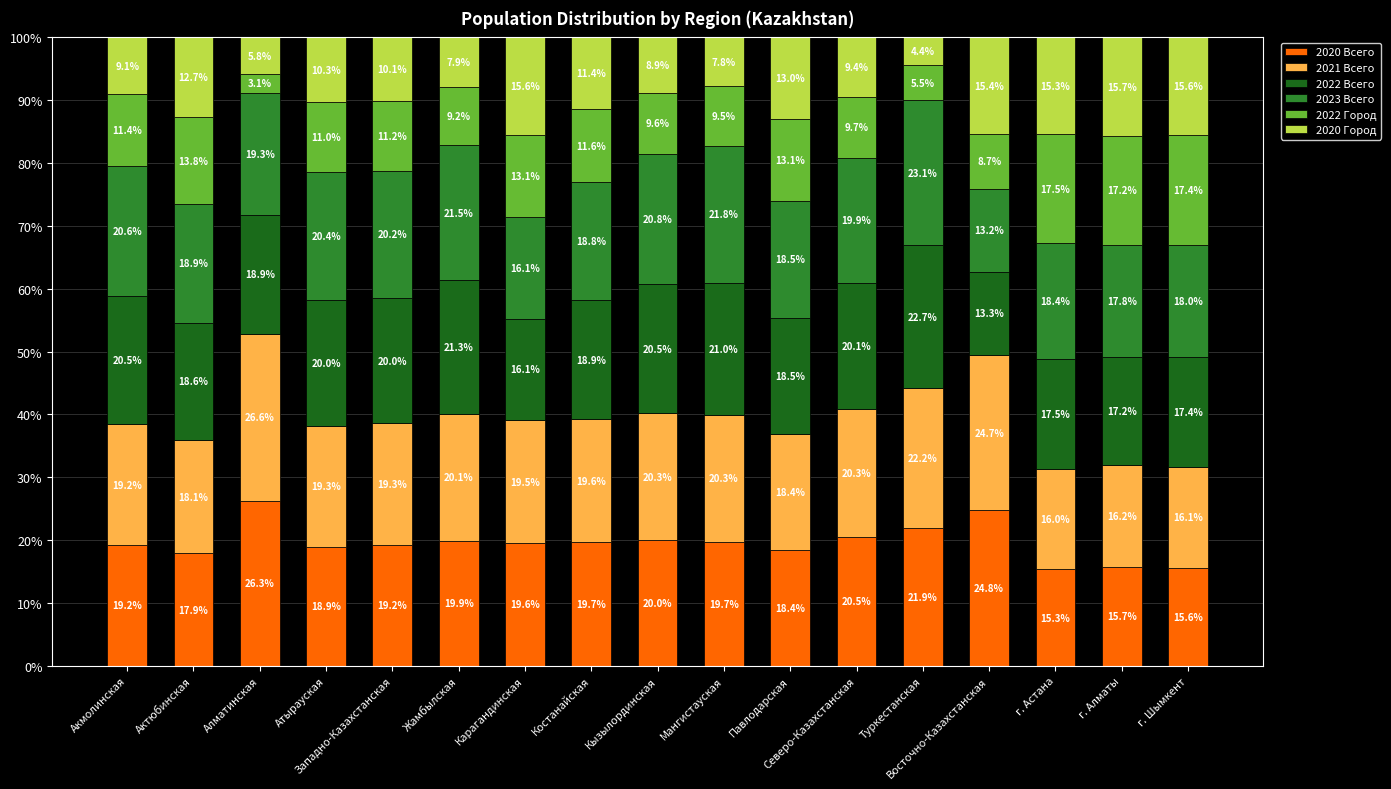

What is the maximum value for 2020 Всего?

26.3